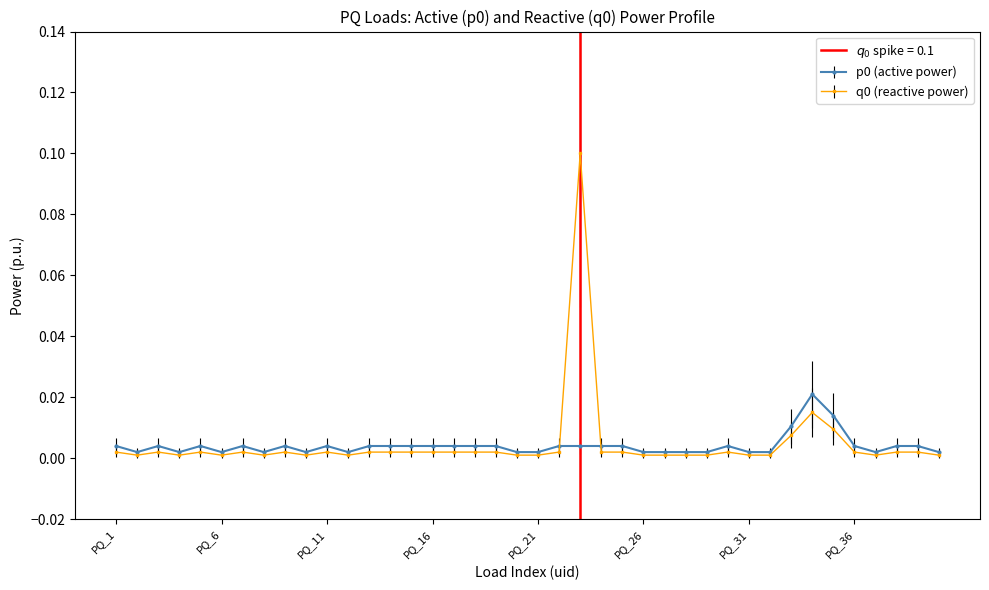

At PQ_35, list the series in order from smallest to largest.

q0, p0